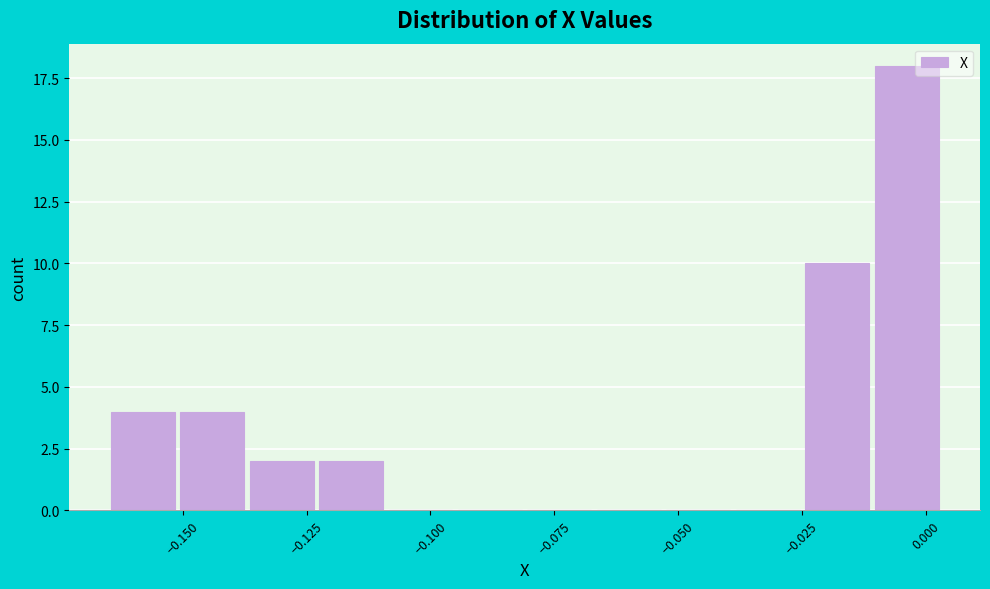

Read against the x-axis, roughly where is the centre of the tallest bar?

-0.005